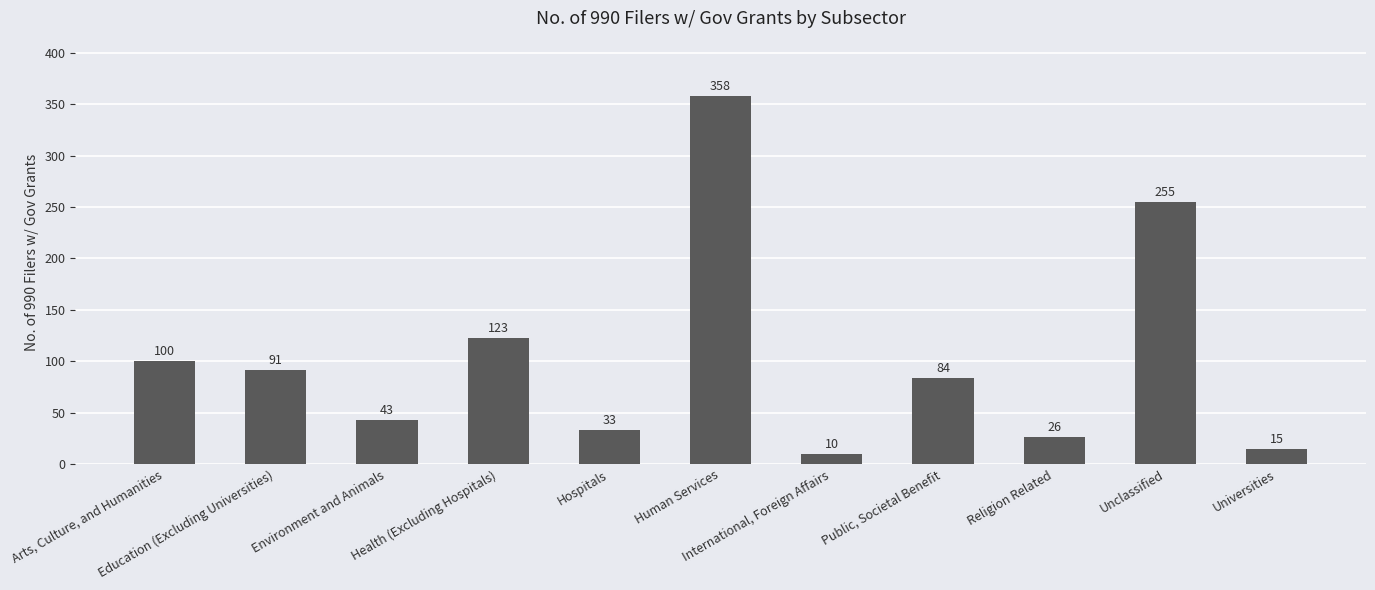

Which category has the lowest value across all series?

International, Foreign Affairs